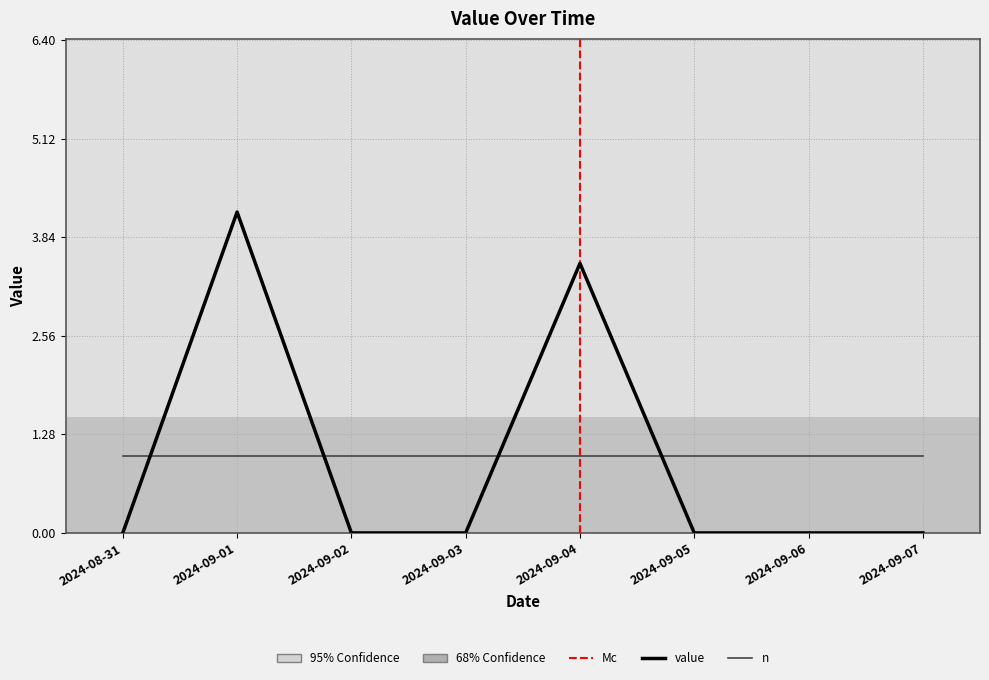

What is the difference between the second highest and second lowest values in the value series?

3.5